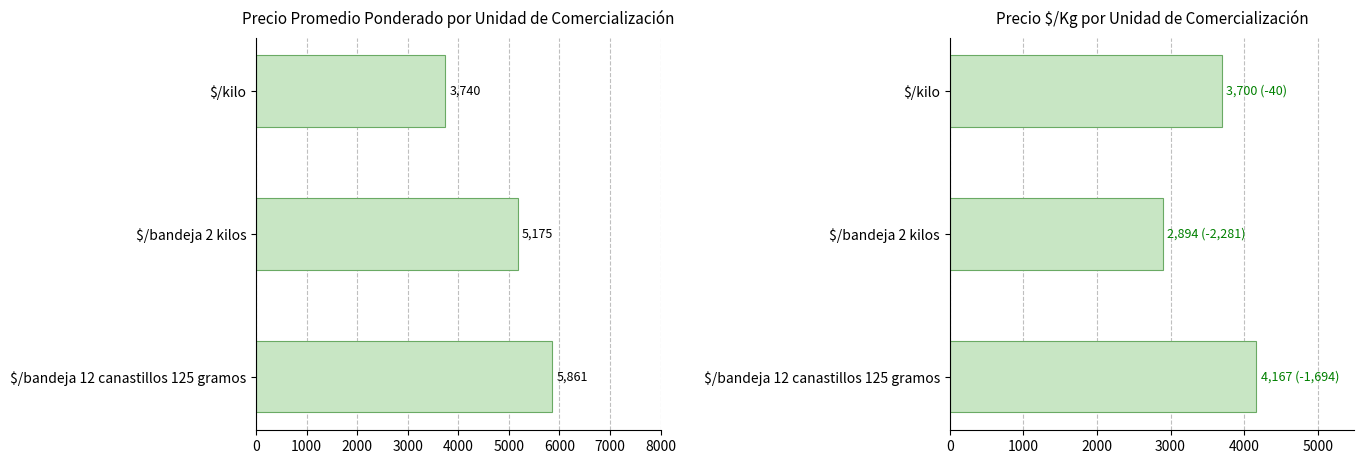

Rank the series by their average value, from highest to lowest.

Precio promedio ponderado, Precio $/Kg